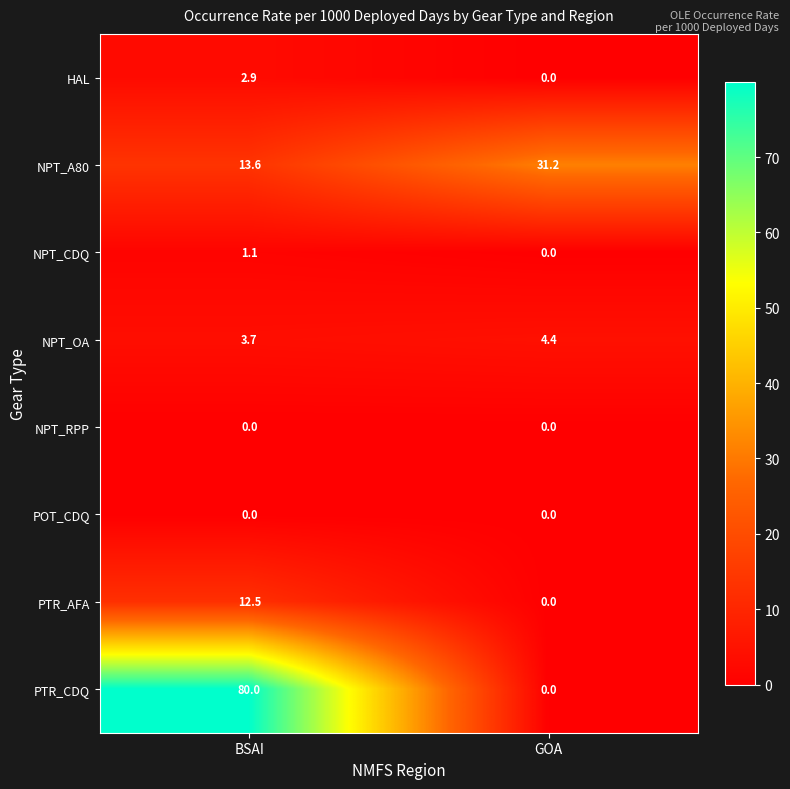

How many positive values does the HAL series have?

1